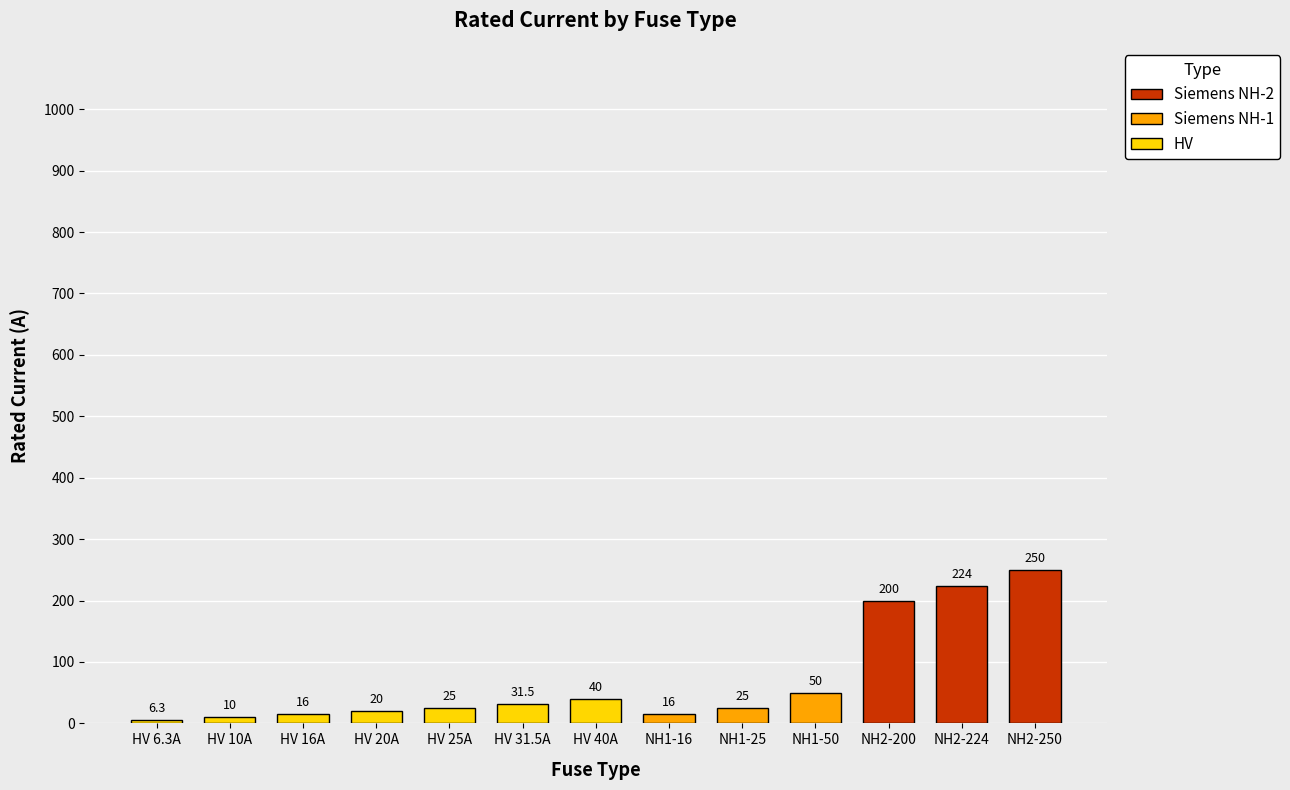

Is it true that the value at HV 6.3A is 6.3?

True